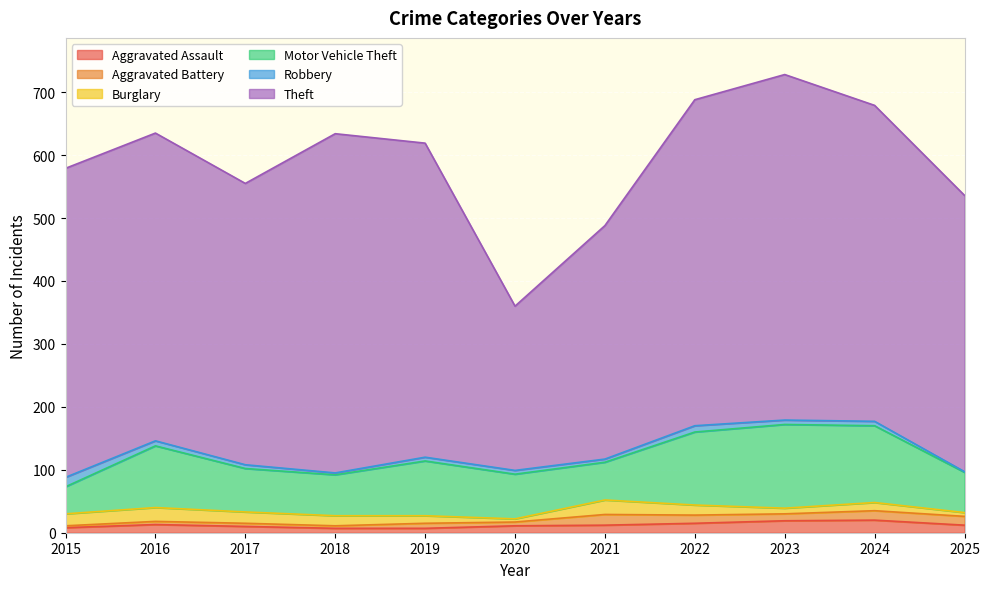

At which category does the chart reach its peak across all series?

2023